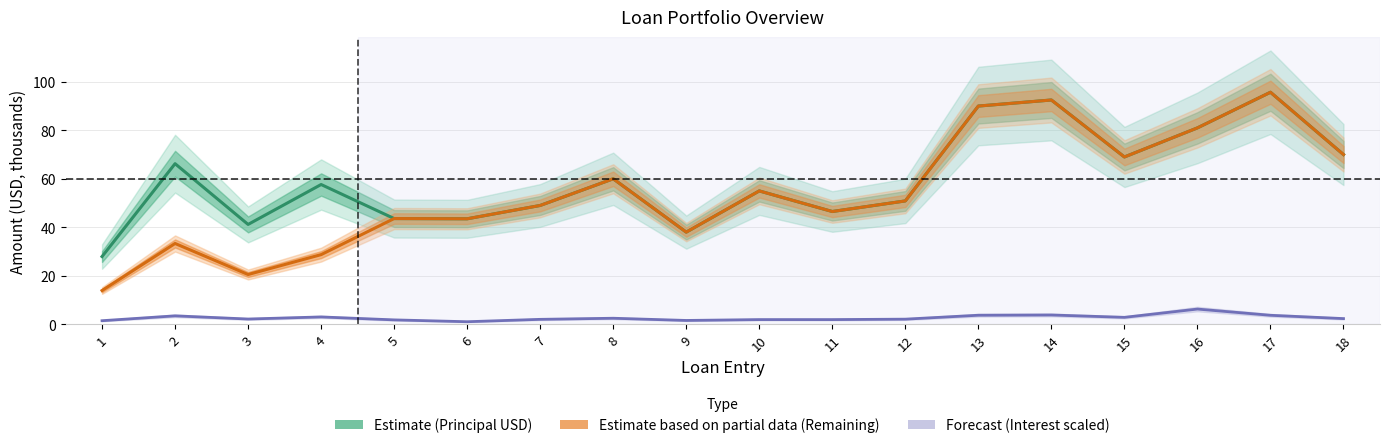

Is the value of Estimate based on partial data (Remaining) at 8 greater than the value of Forecast (Interest scaled) at 11?

Yes